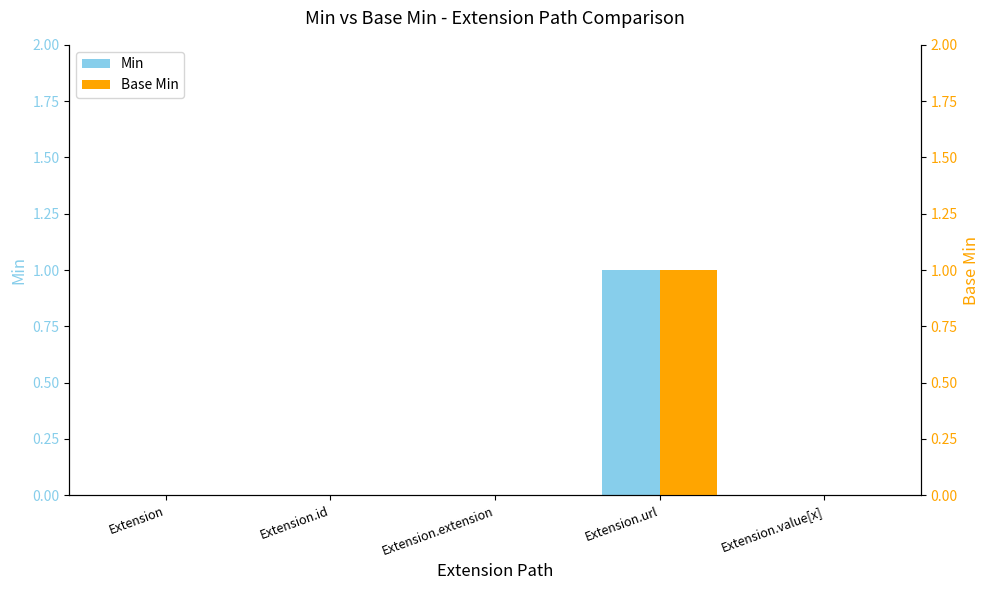

What is the difference between the maximum and minimum values in the Base Min series?

1